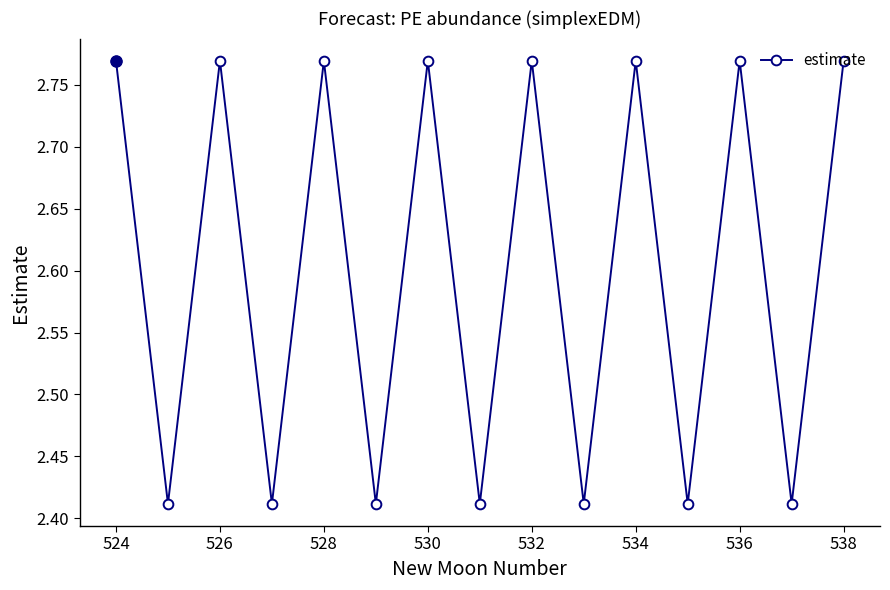

What is the sum of all values?

39.0